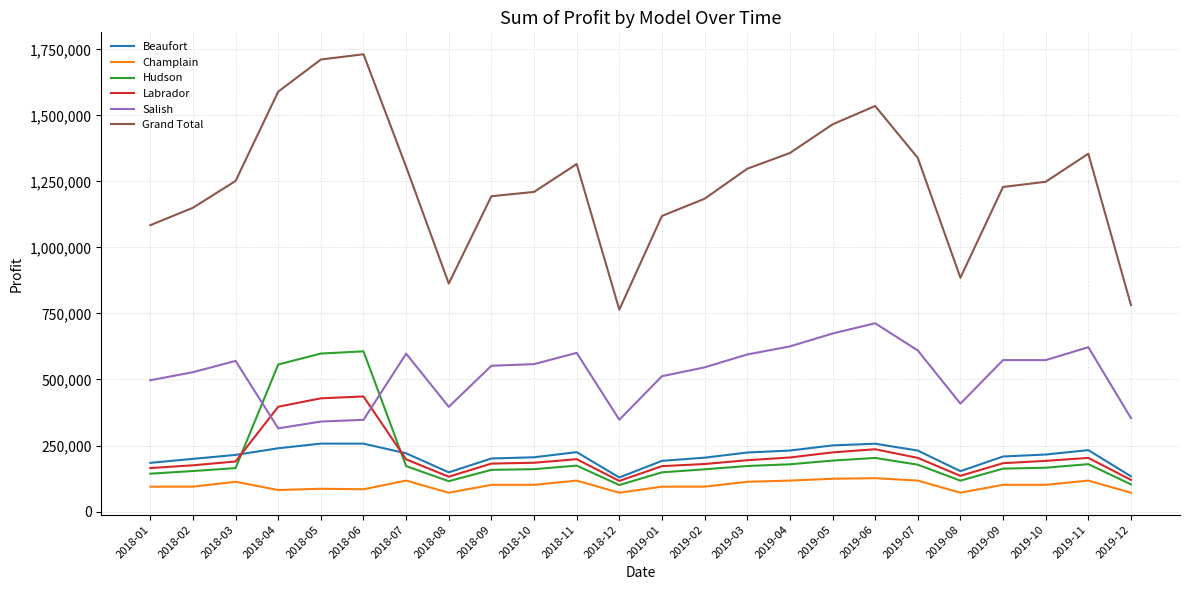

The value of Grand Total at 2018-09 is 368345.9. True or false?

False